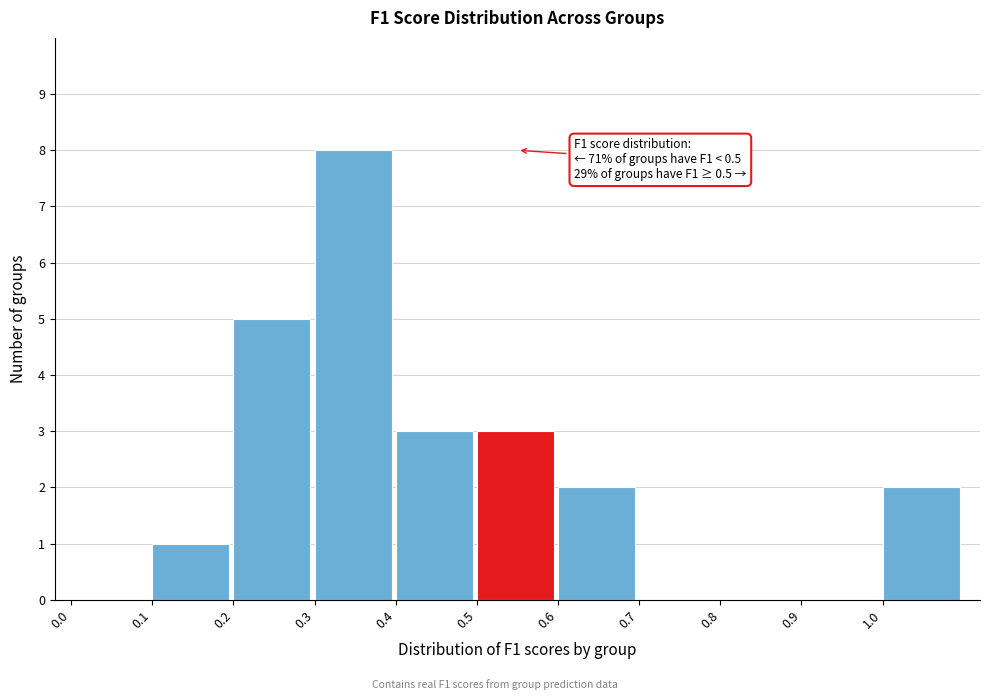

Which range on the x-axis has the tallest bar?

0.3 to 0.4